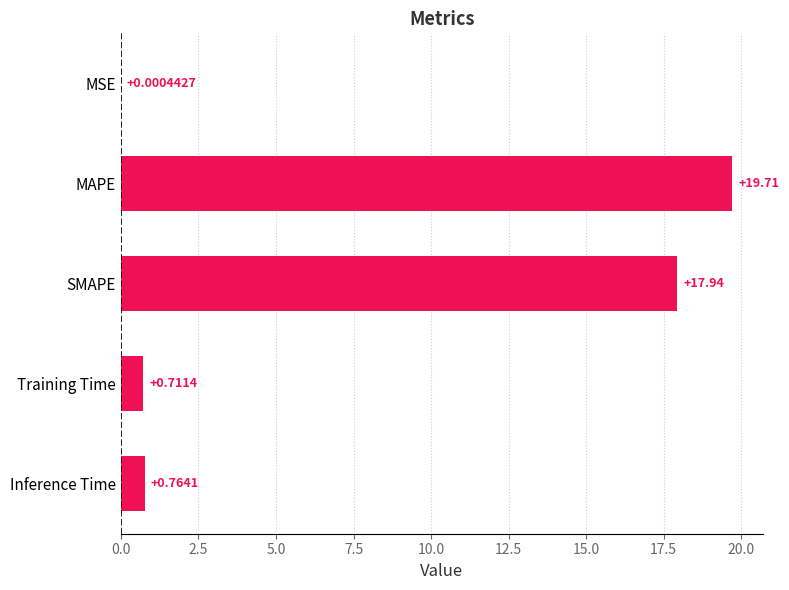

Which category has the highest value across all series?

MAPE